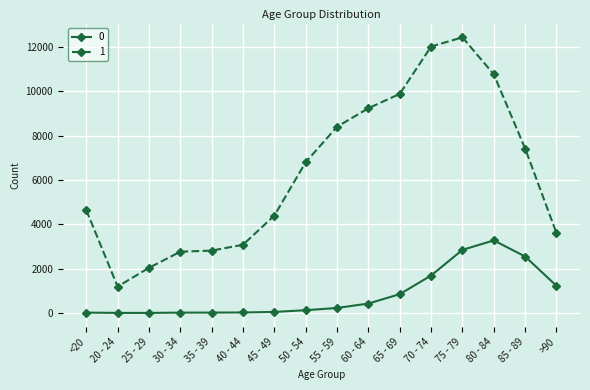

At 70 - 74, list the series in order from largest to smallest.

1, 0